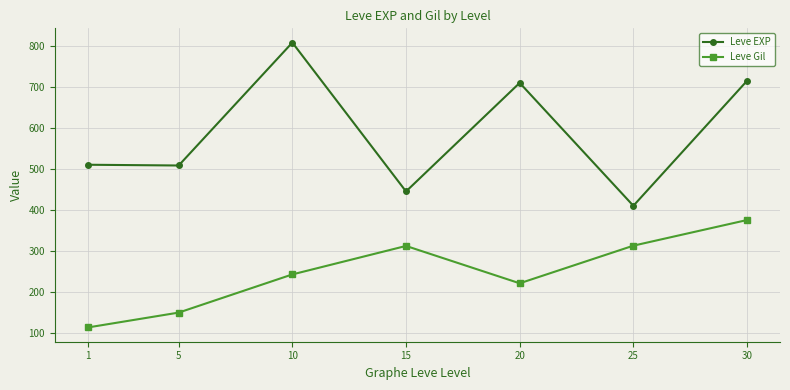

How many lines are shown in the chart?

2